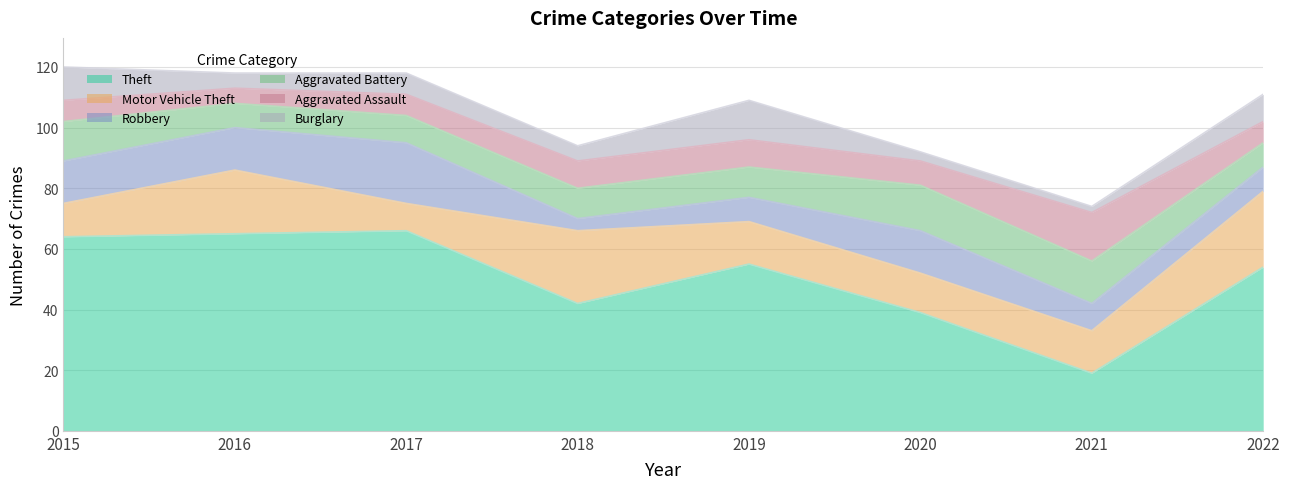

Where is Aggravated Assault nearest to the value 10?

2018